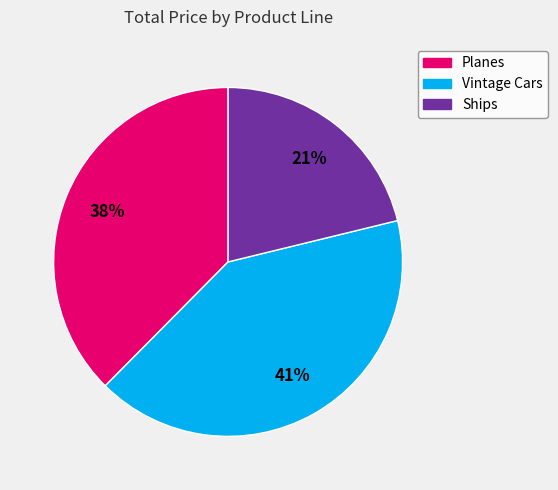

Count the number of slices in the pie.

3